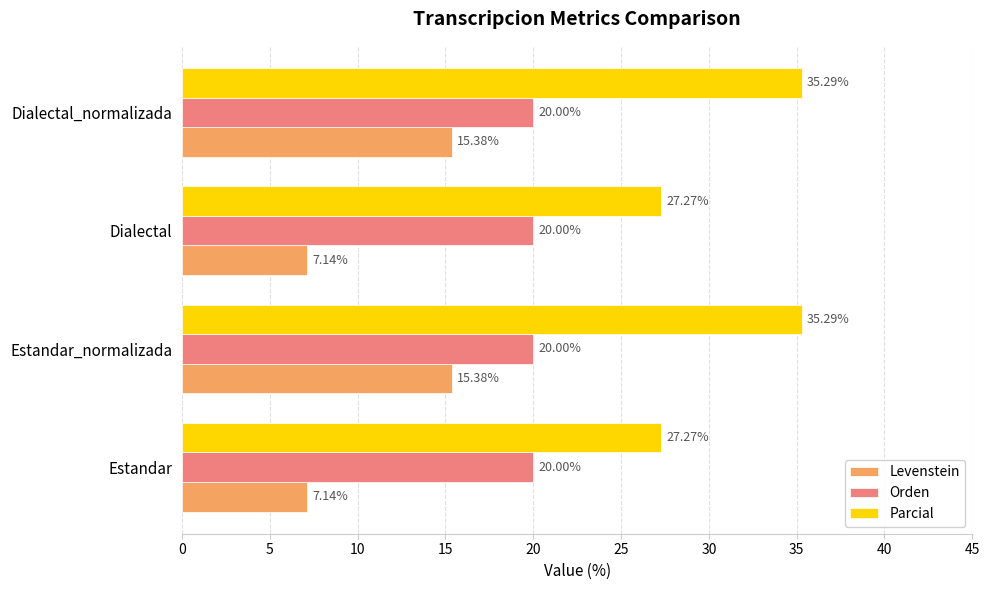

List the series in order of their peak value, lowest first.

Levenstein, Orden, Parcial